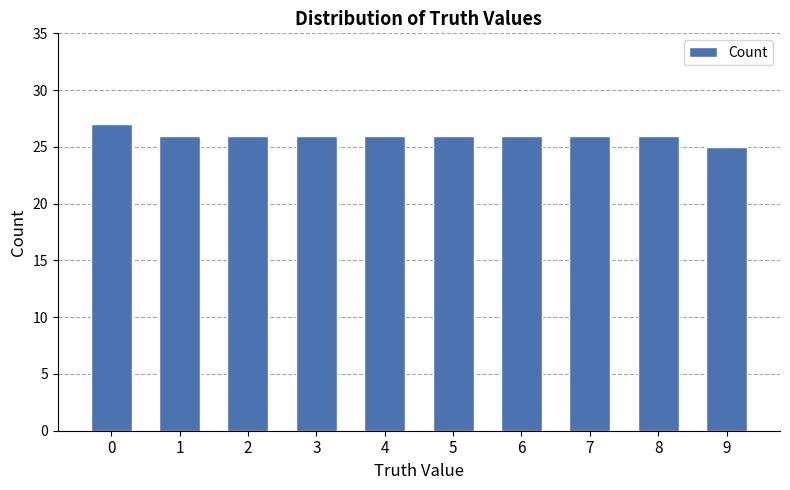

Is it true that the value at 8 is 38?

False